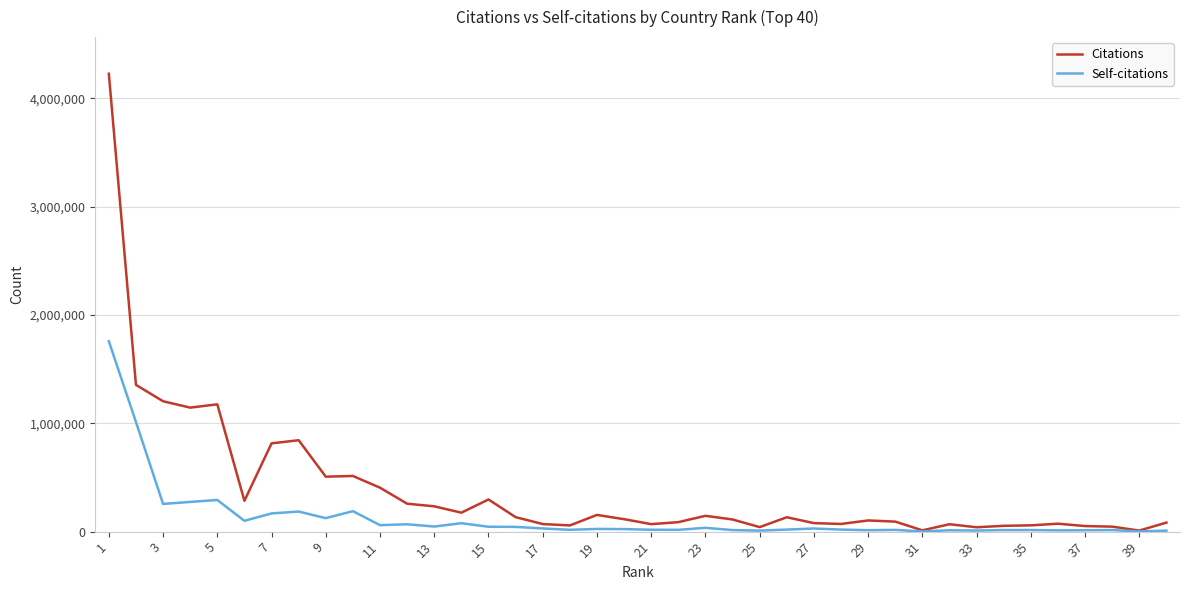

Rank the series by their average value, from highest to lowest.

Citations, Self-citations